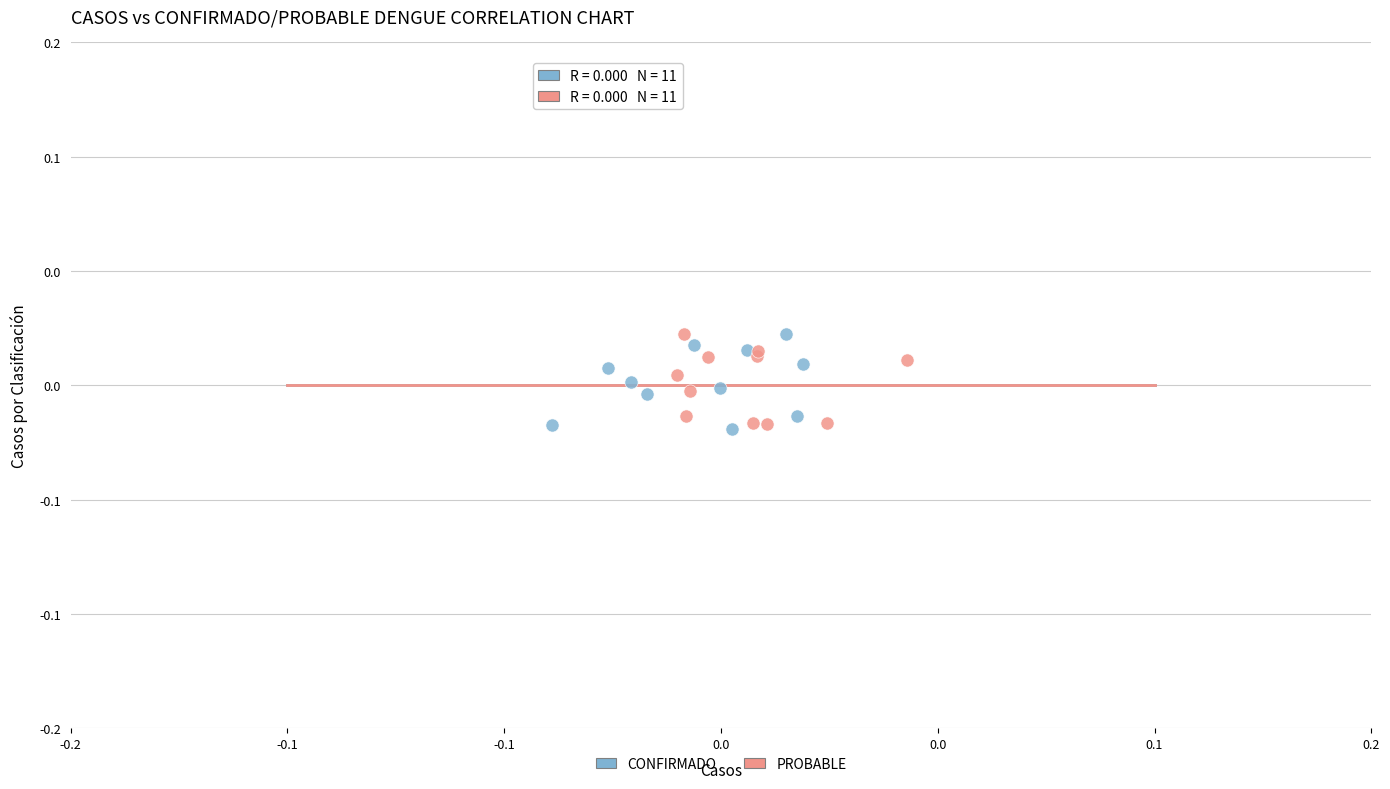

Which series has the largest Y range (max minus min)?

CONFIRMADO